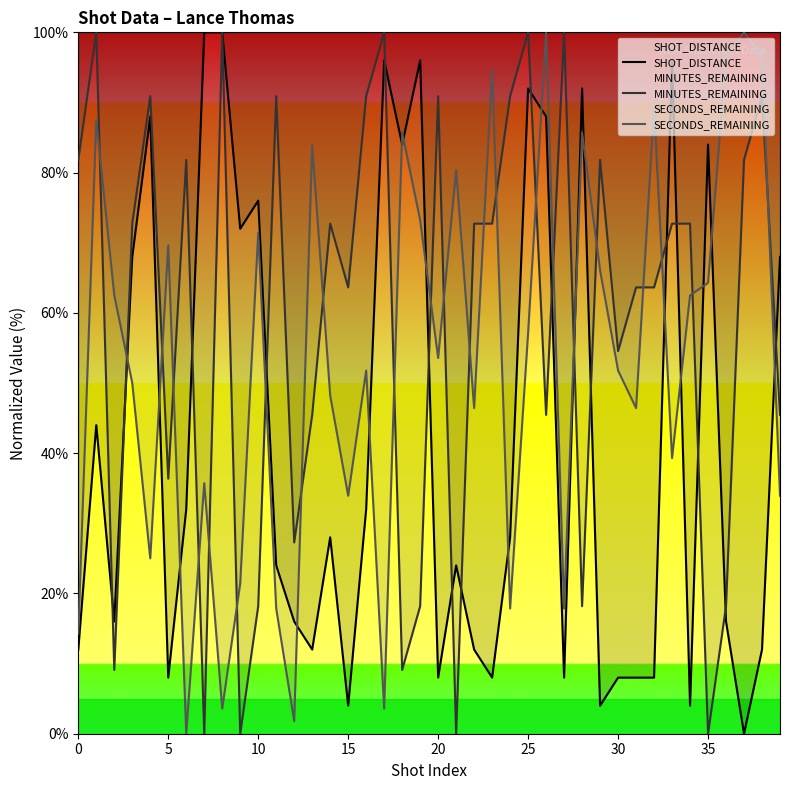

Is it true that SECONDS_REMAINING equals 14.6 at 9?

False